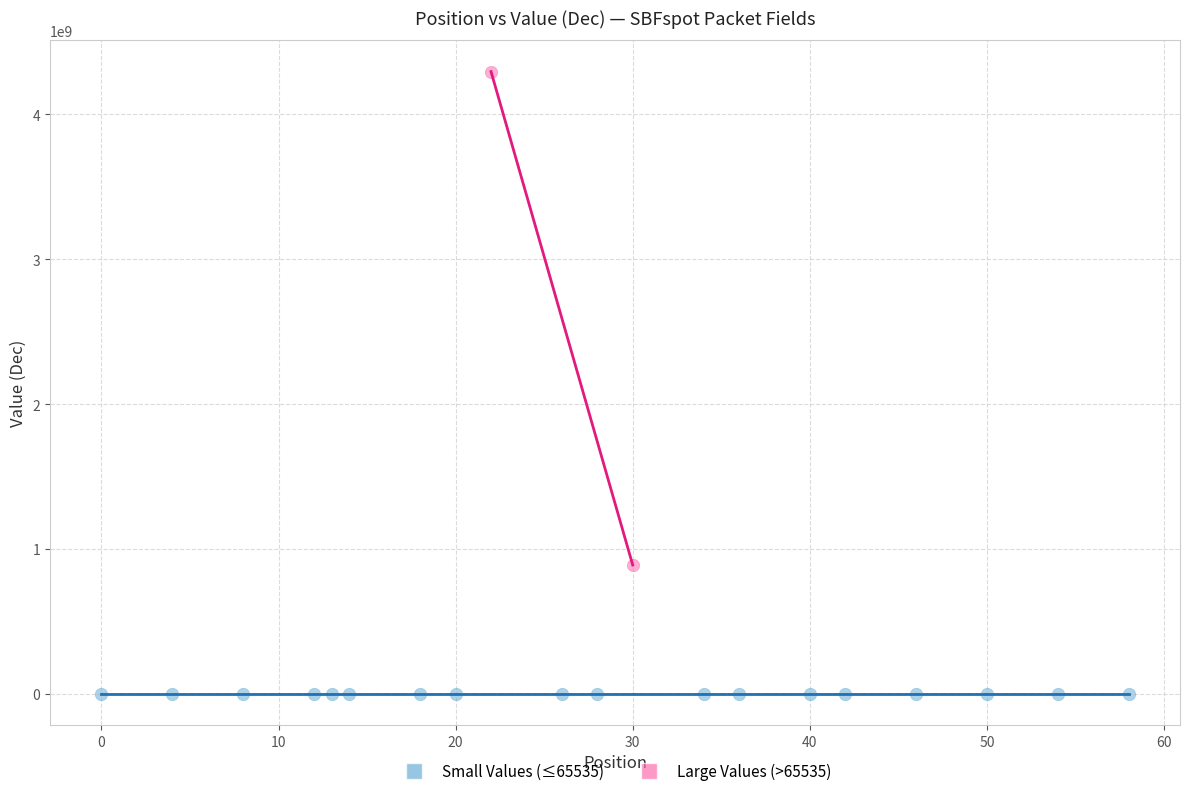

What are all the series names shown in the legend?

Small Values (≤65535), Large Values (>65535)